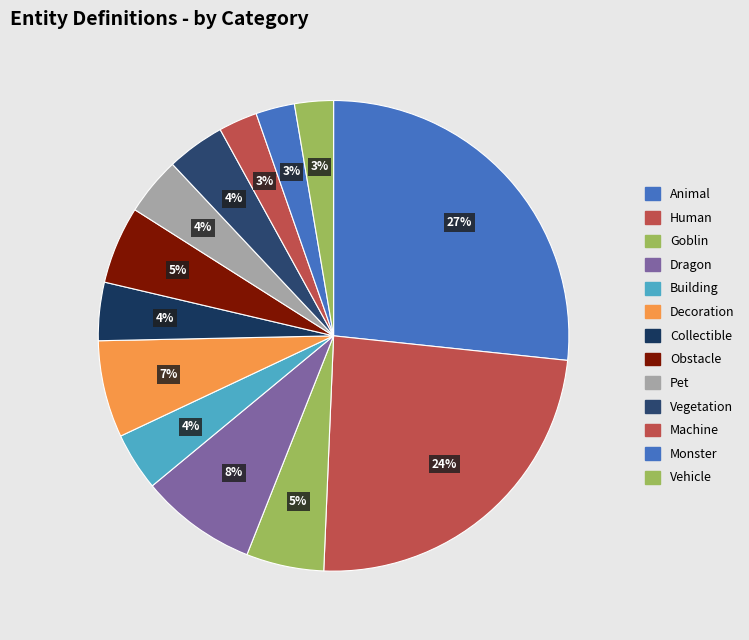

How many slices are in this pie chart?

13